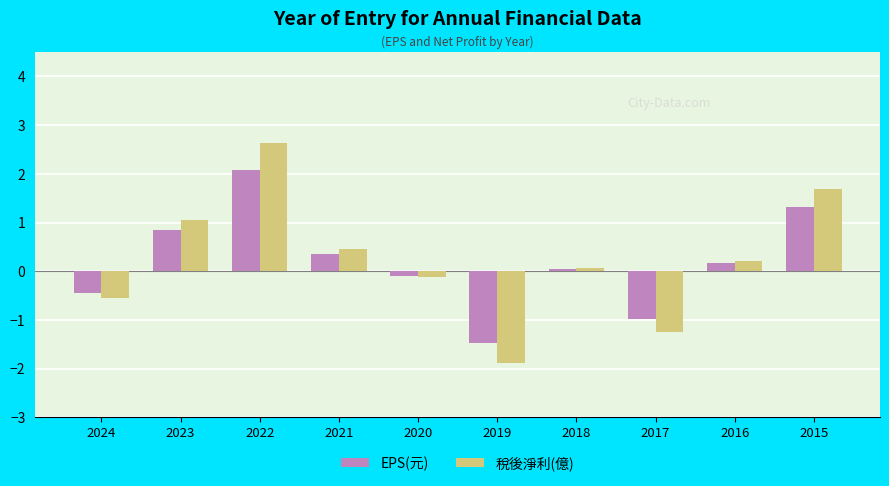

True or false: EPS(元) has a value of 2.3 at 2015.

False